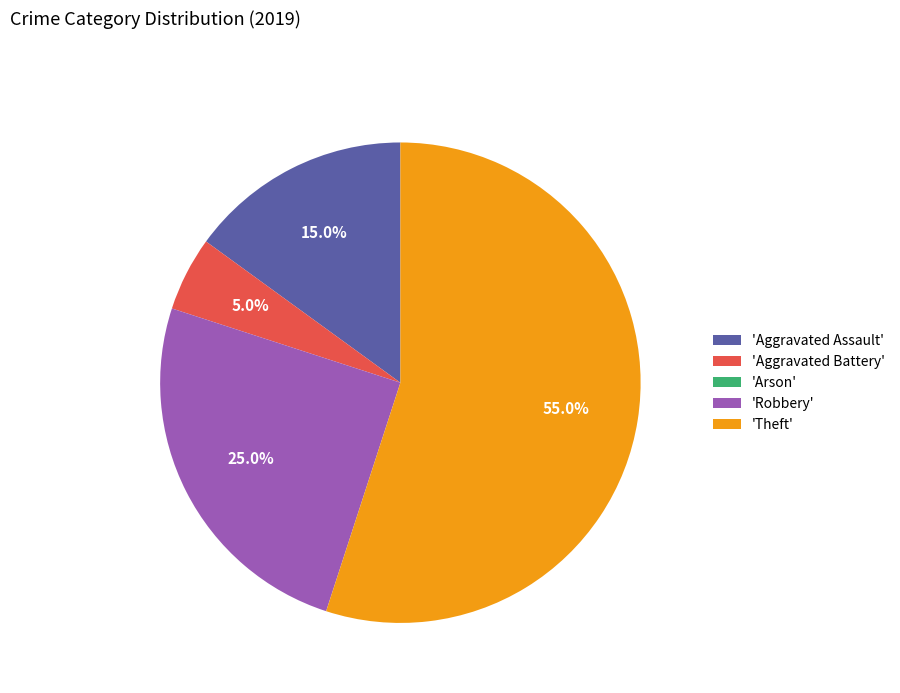

What is the majority slice?

'Theft'